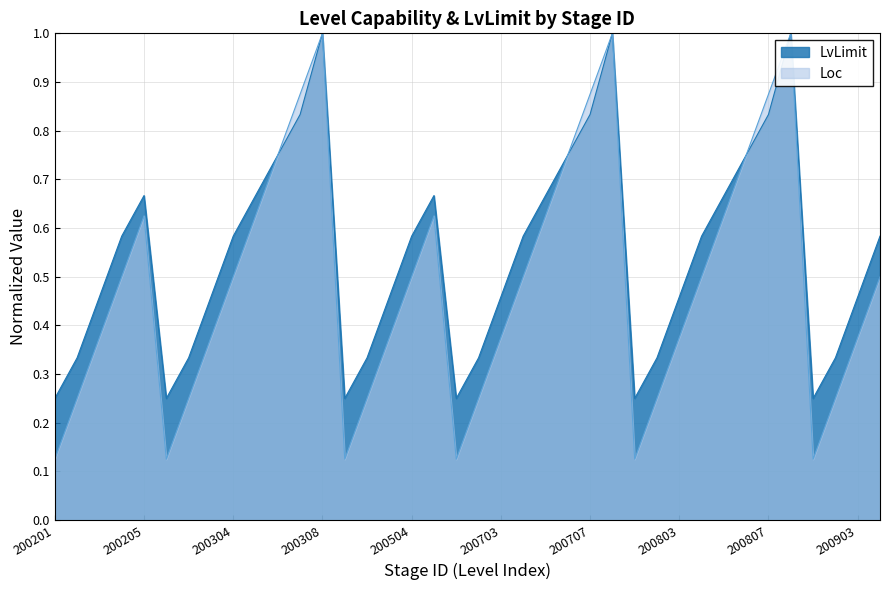

True or false: LvLimit and Loc intersect in this chart.

False